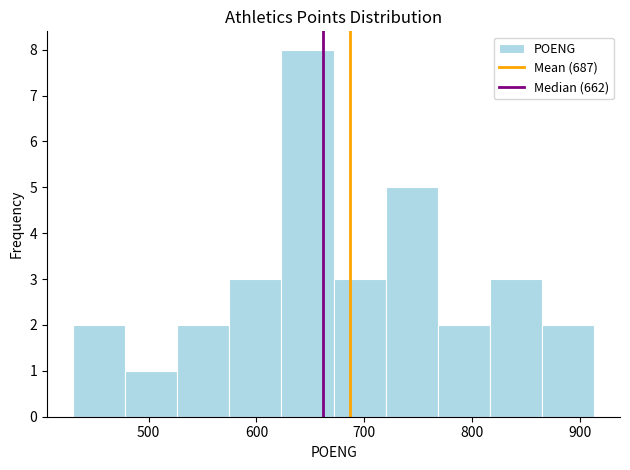

Reading left to right, list every bar in this chart as the range it spans on the x-axis followed by its height. Neither the bar edges nor the heights are printed on the chart, so give them approximately, as read against the axes.

430 to 480: 2
480 to 530: 1
530 to 570: 2
570 to 620: 3
620 to 670: 8
670 to 720: 3
720 to 770: 5
770 to 820: 2
820 to 860: 3
860 to 910: 2